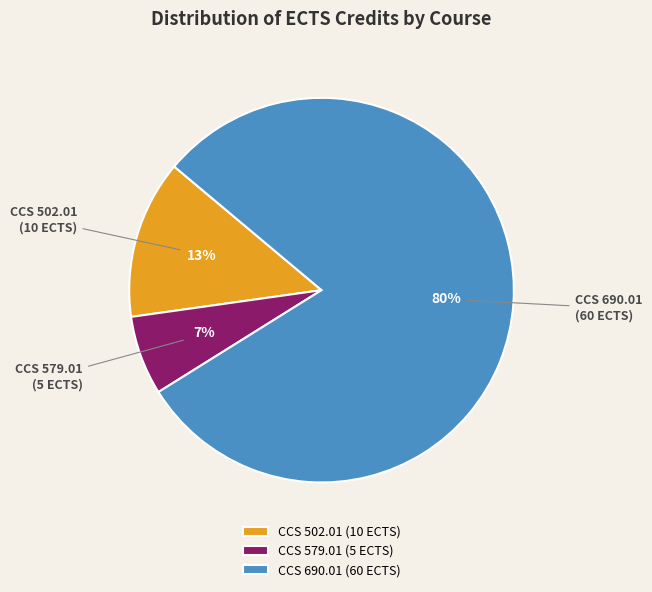

To the nearest percent, what is the difference between the CCS 502.01 and CCS 690.01 slice percentages?

67%